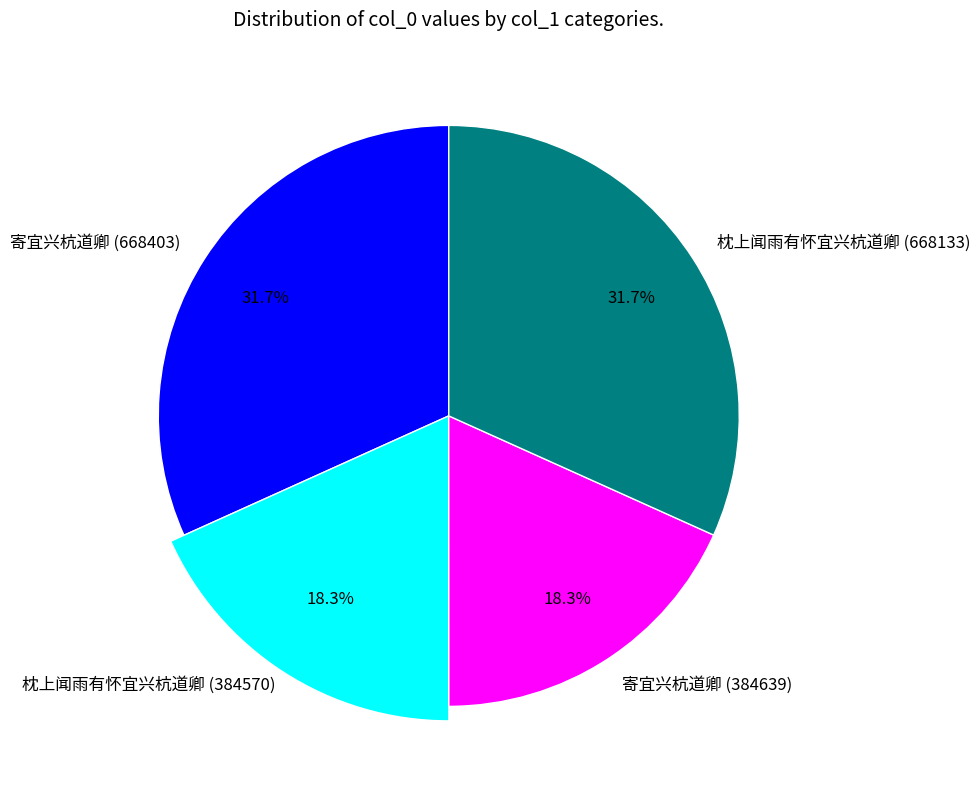

The 寄宜兴杭道卿 (668403) slice represents 45% of the pie. True or false?

False